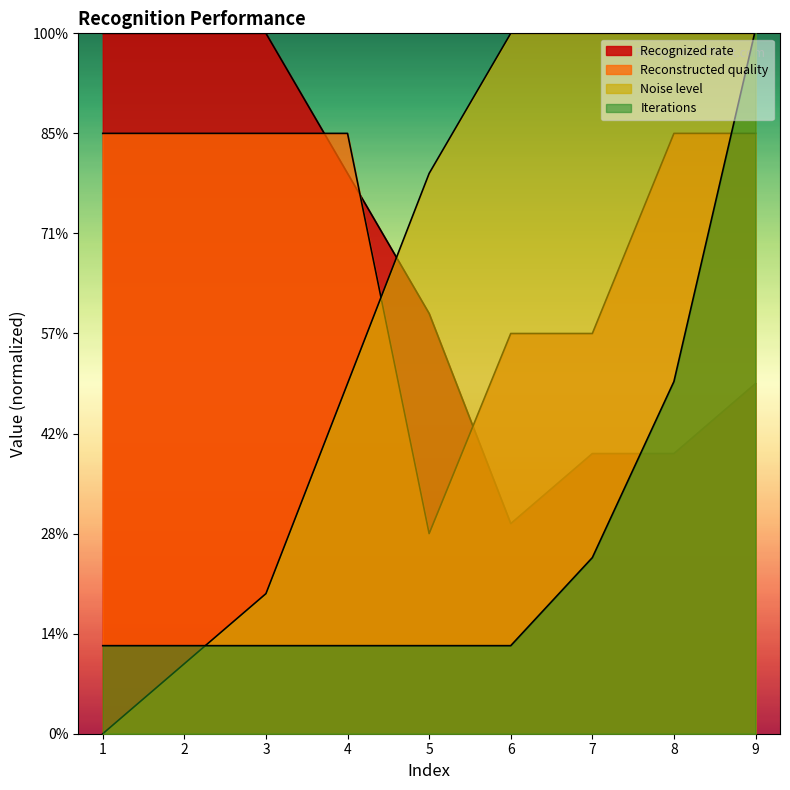

True or false: Iterations has more than 0 interior local peaks.

False